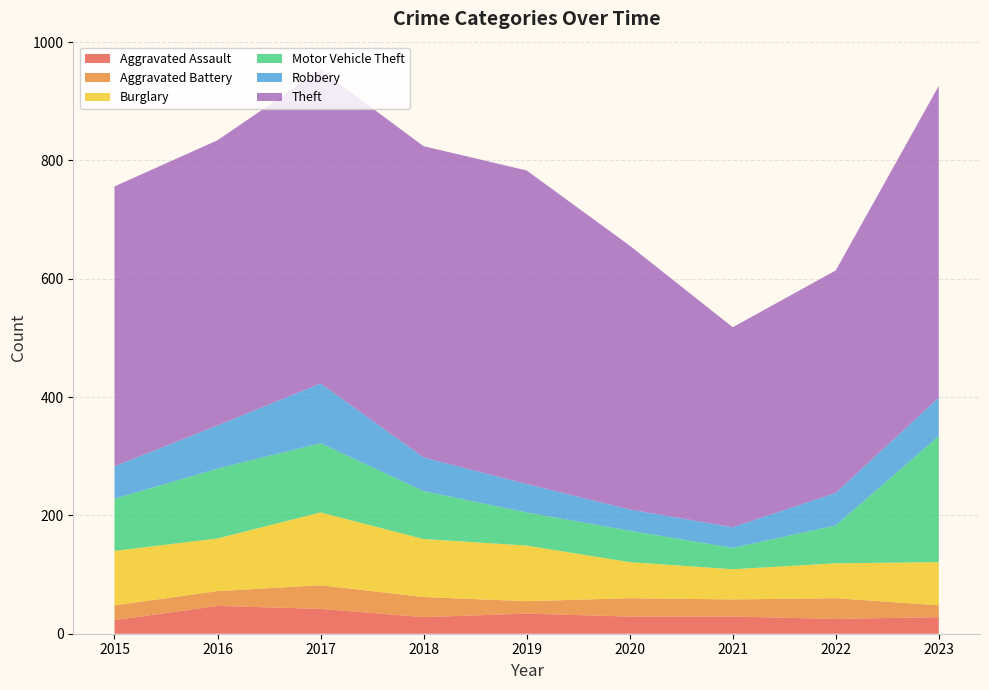

Reading right to left, extract all data points from this chart.

Aggravated Assault: 28	25	29	29	34	28	42	47	23
Aggravated Battery: 20	35	29	31	21	34	40	25	25
Burglary: 73	59	51	61	94	98	123	89	92
Motor Vehicle Theft: 213	64	36	53	56	81	117	118	88
Robbery: 65	55	35	36	48	57	101	73	55
Theft: 527	376	338	446	530	526	530	482	473